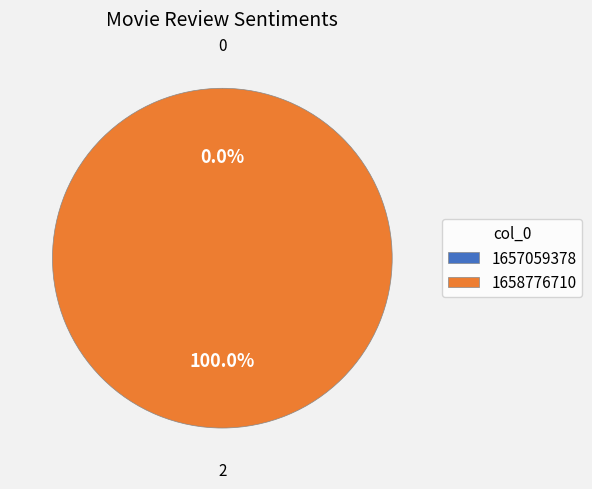

Between 1658776710 and 1657059378, which is larger?

1658776710